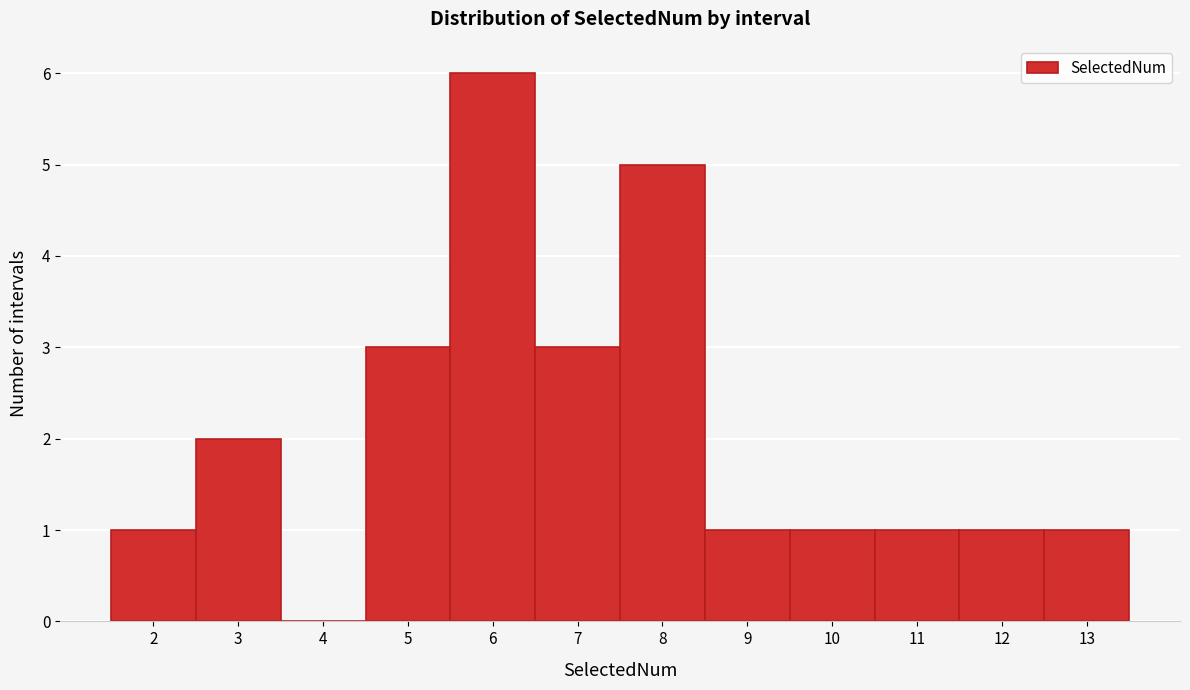

Reading left to right, list every bar in this chart as the range it spans on the x-axis followed by its height. The values are not printed on the chart, so give them approximately, as read against the axis.

1.5 to 2.5: 1
2.5 to 3.5: 2
3.5 to 4.5: 0
4.5 to 5.5: 3
5.5 to 6.5: 6
6.5 to 7.5: 3
7.5 to 8.5: 5
8.5 to 9.5: 1
9.5 to 10.5: 1
10.5 to 11.5: 1
11.5 to 12.5: 1
12.5 to 13.5: 1